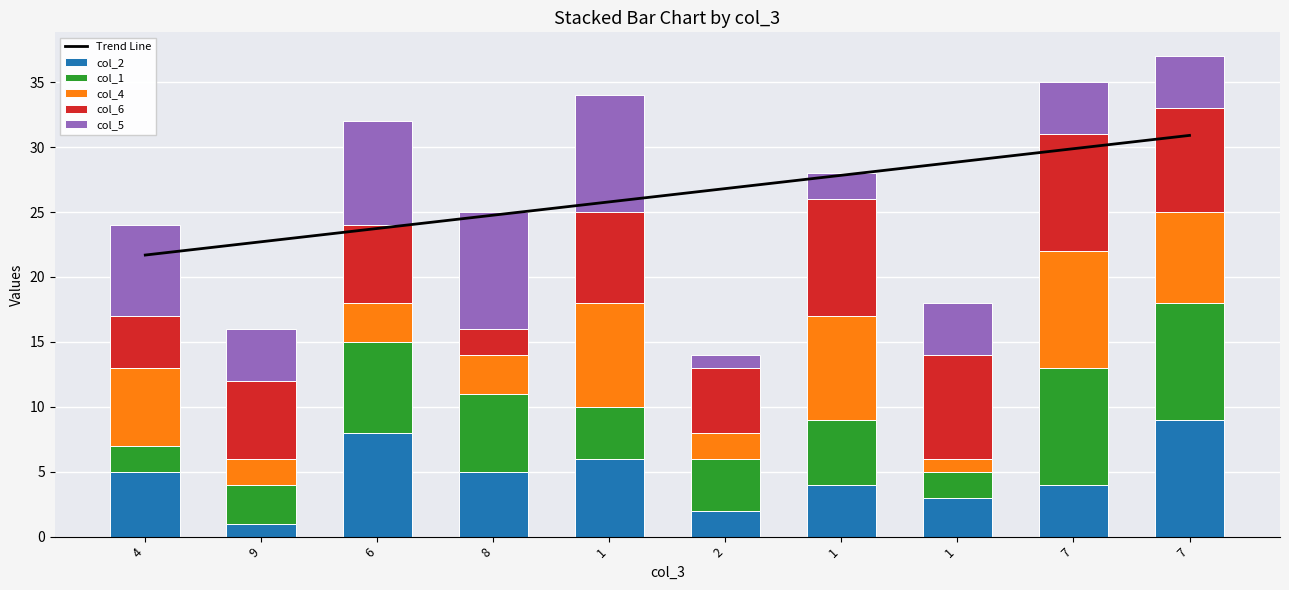

What is the difference between the col_1 values at 9 and 1?

1.0